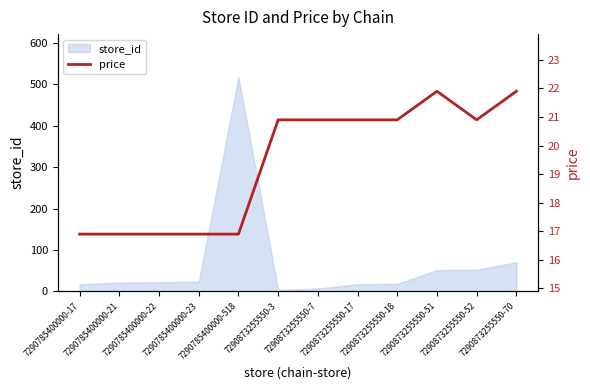

What is the maximum value for store_id?

518